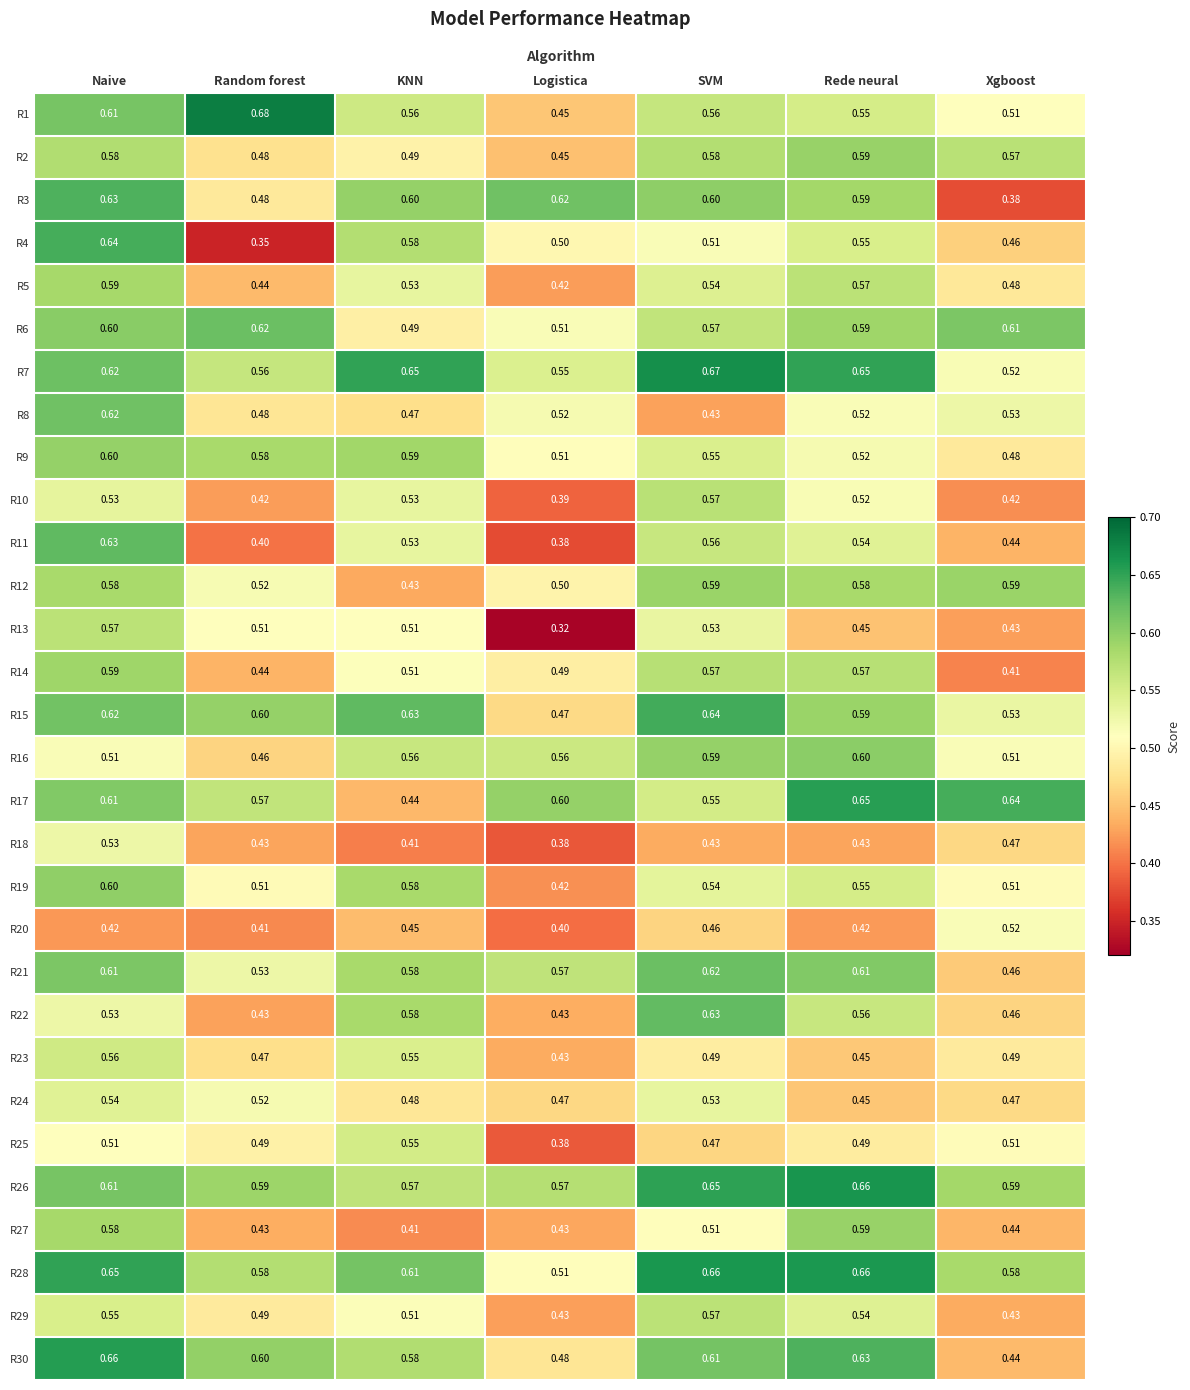

At which category is the sum across all series the highest?

Naive